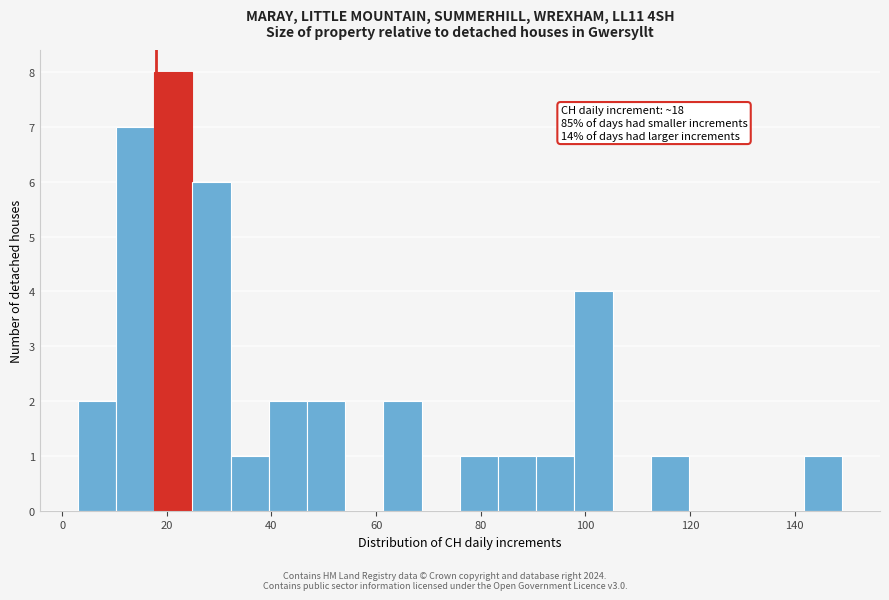

Read against the x-axis, roughly where is the centre of the tallest bar?

22